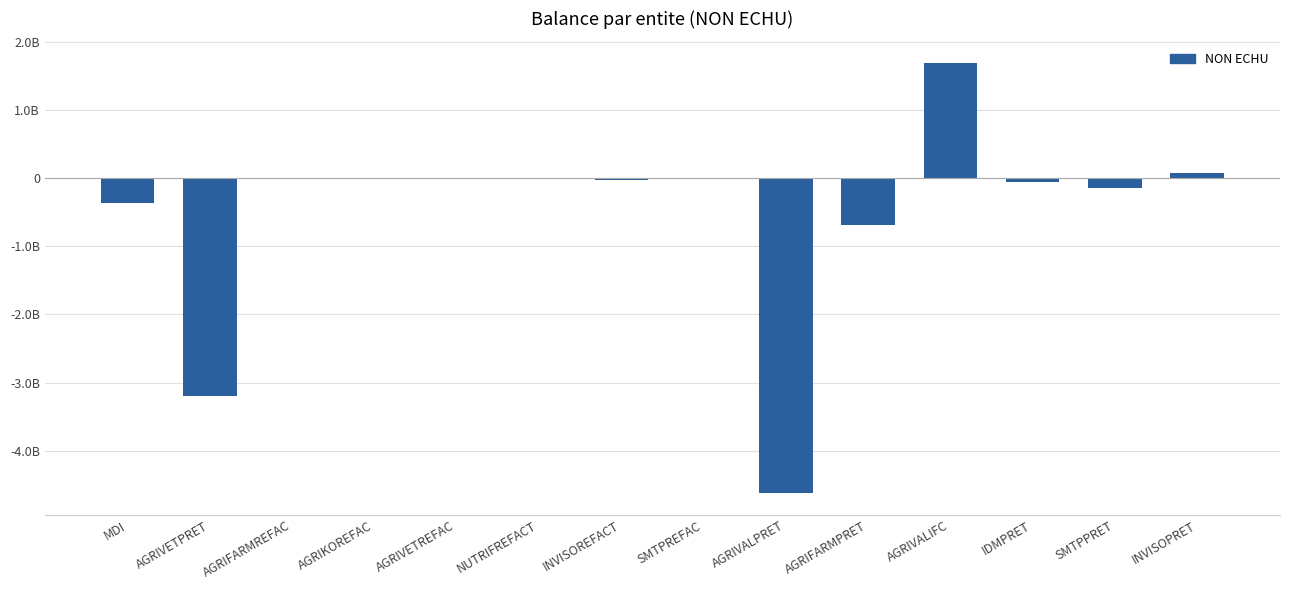

Rank the categories by value from highest to lowest.

AGRIVALIFC, INVISOPRET, AGRIKOREFAC, AGRIFARMREFAC, AGRIVETREFAC, SMTPREFAC, NUTRIFREFACT, INVISOREFACT, IDMPRET, SMTPPRET, MDI, AGRIFARMPRET, AGRIVETPRET, AGRIVALPRET